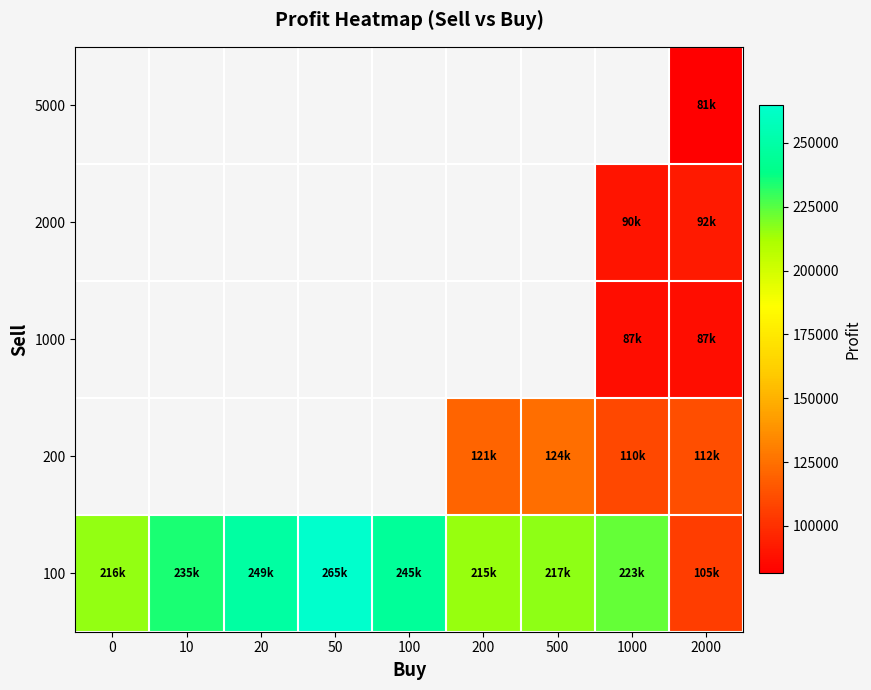

Is the value of 200 at 50 greater than the value of 5000 at 500?

No